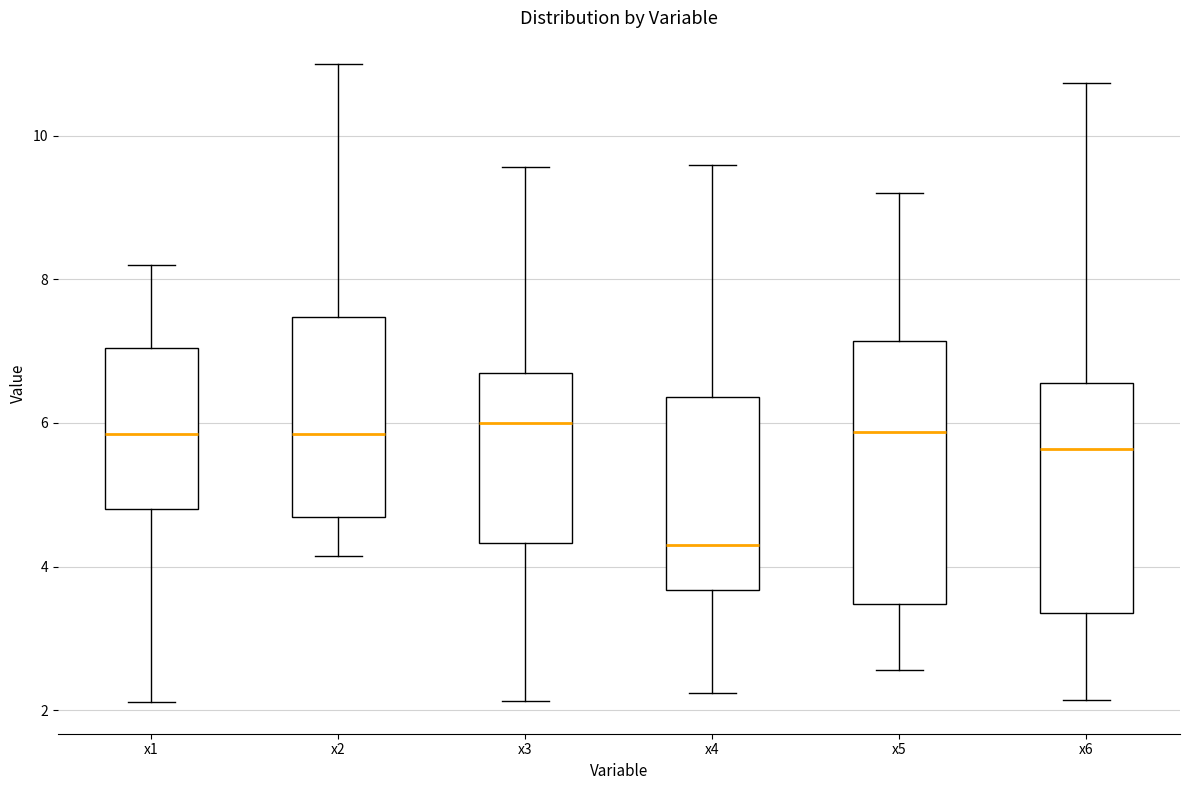

Which box is the tallest, from its lower edge to its upper edge?

x5